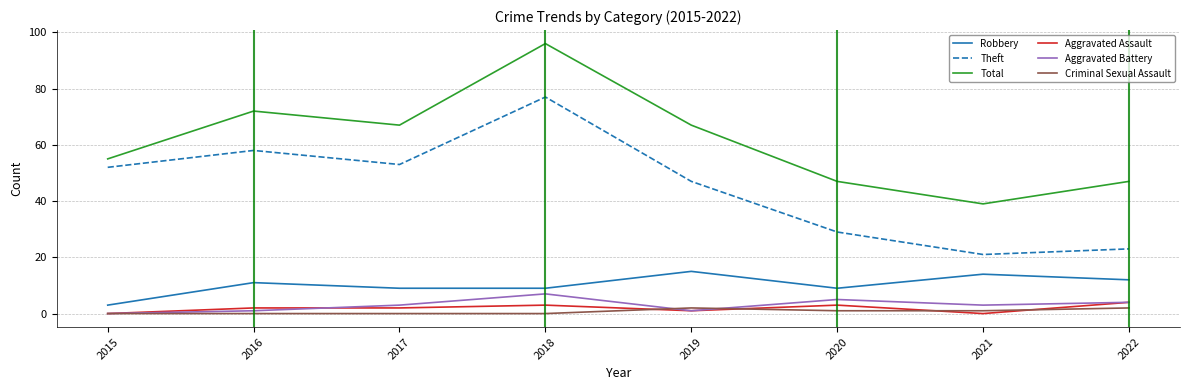

Is the value of Theft at 2021 greater than the value of Aggravated Assault at 2016?

Yes